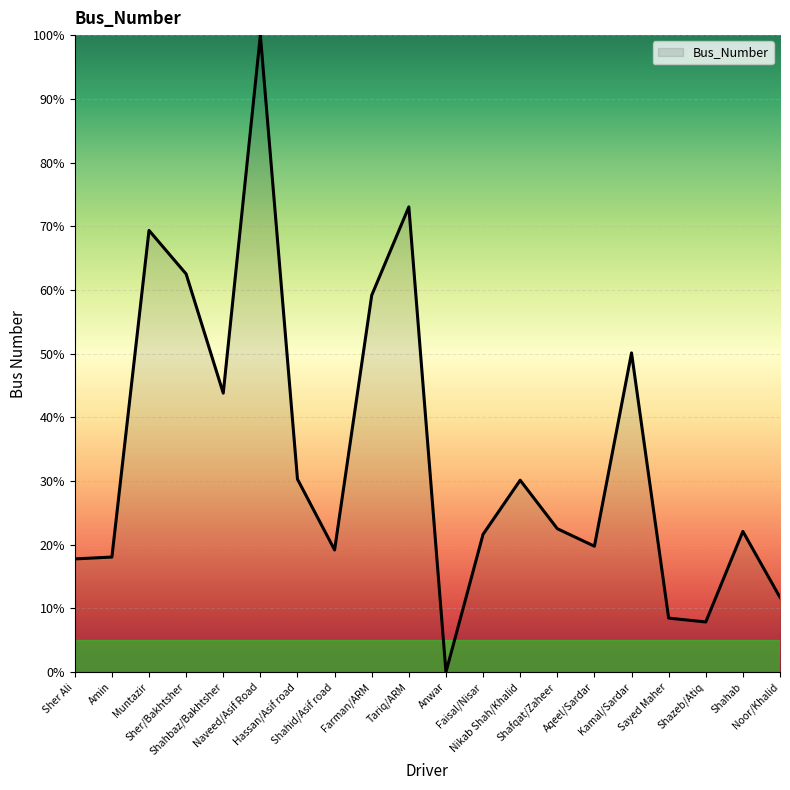

At which category does the chart reach its minimum across all series?

Anwar